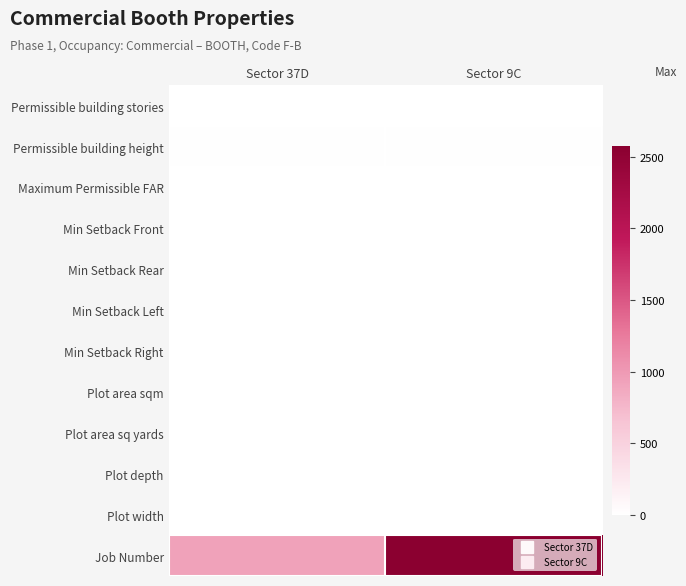

Which series has the largest total across all categories?

Job Number